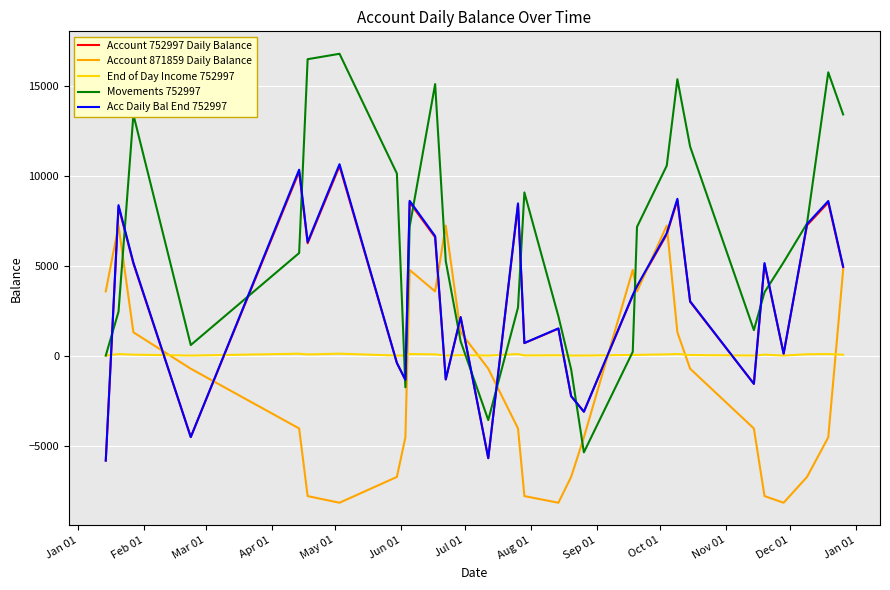

How many values in the Account 752997 Daily Balance series exceed 3820?

15